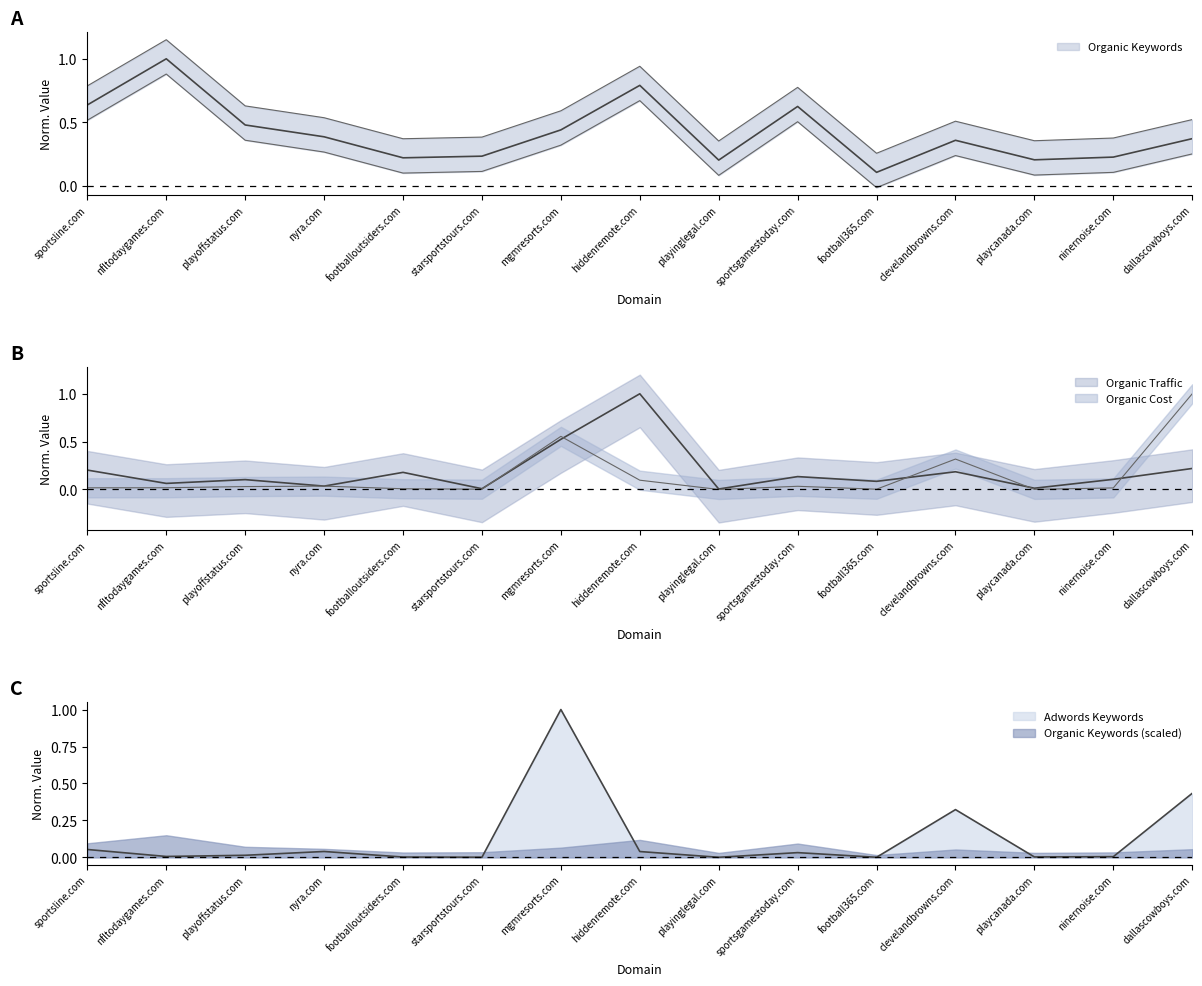

What is the total value across all series at footballoutsiders.com?

0.4